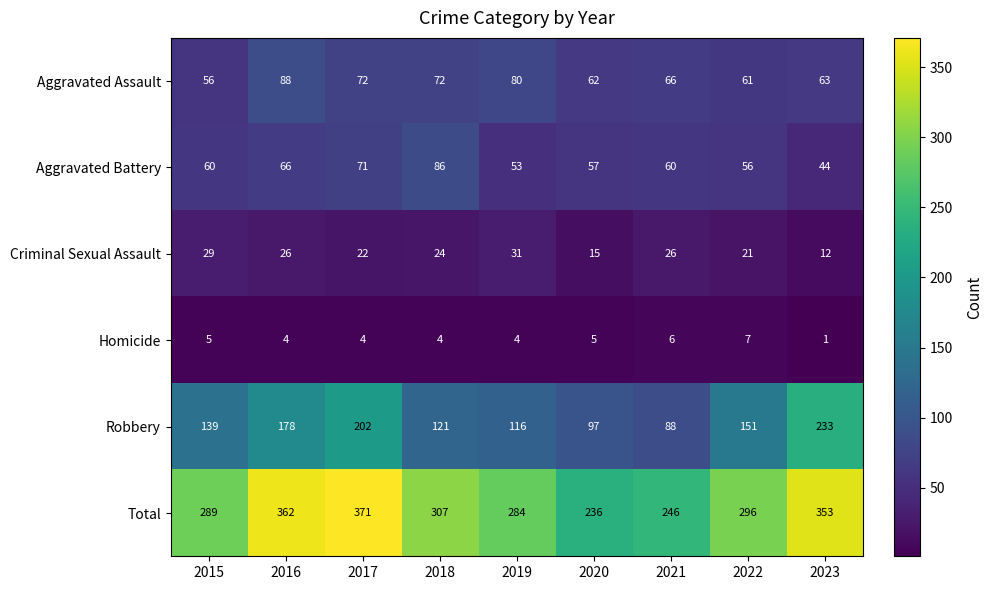

True or false: Aggravated Assault has a value of 80 at 2019.

True